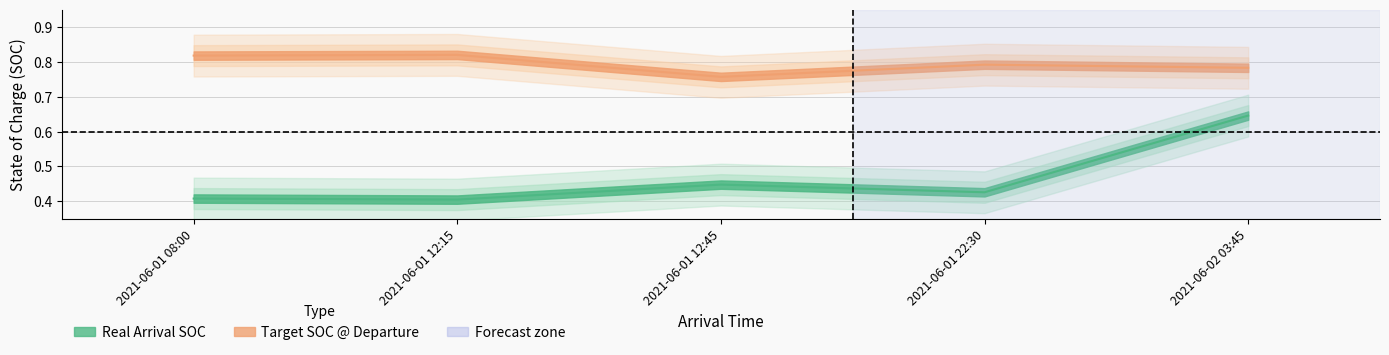

Count the Real Arrival SOC values in the range 0 to 1.

5